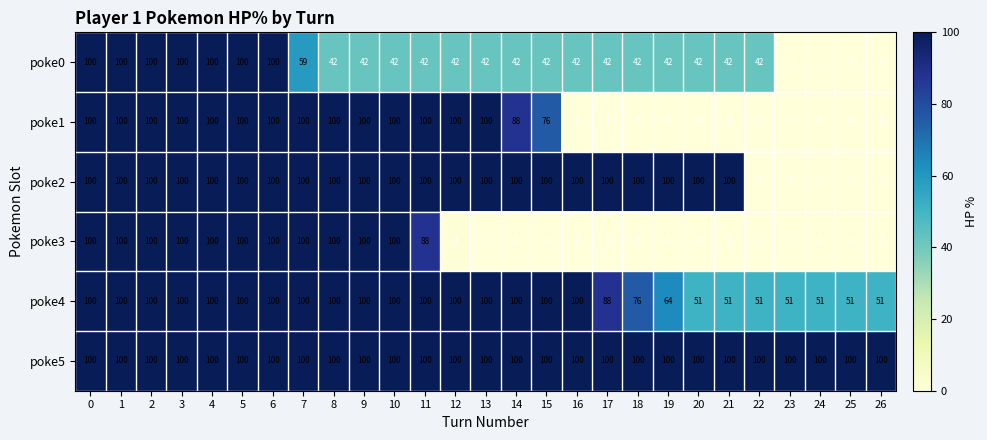

What is the highest value of the poke4 series?

100